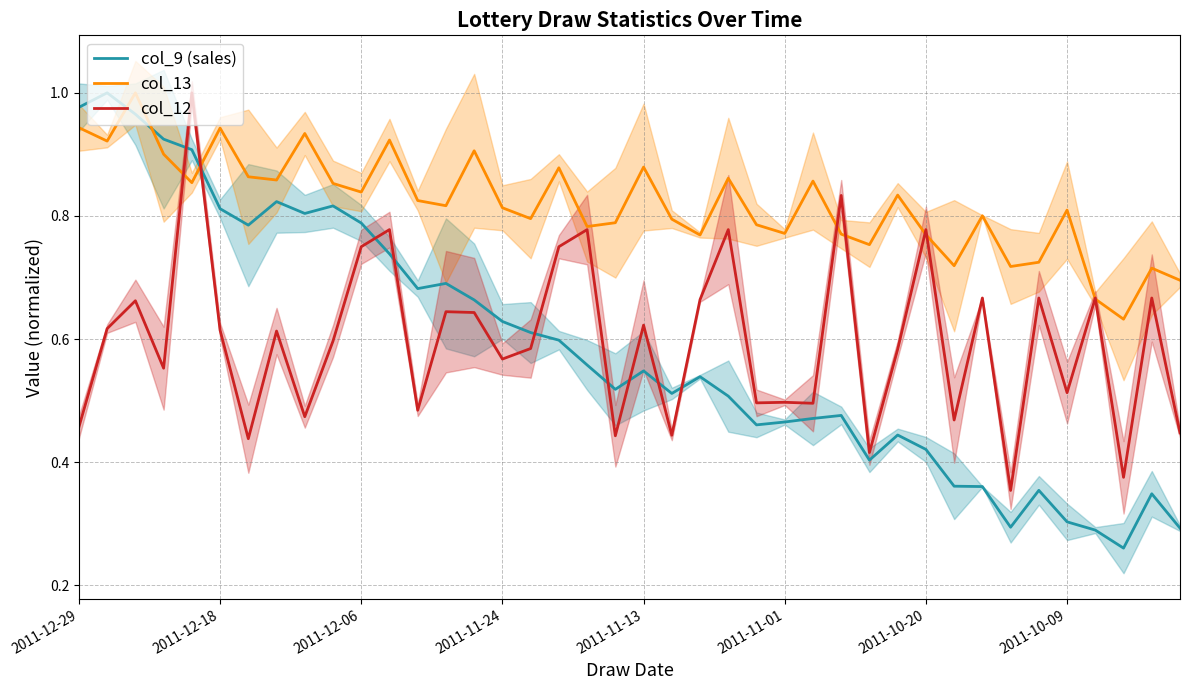

The col_13 series shows 0.5 at 2011-10-09. True or false?

False